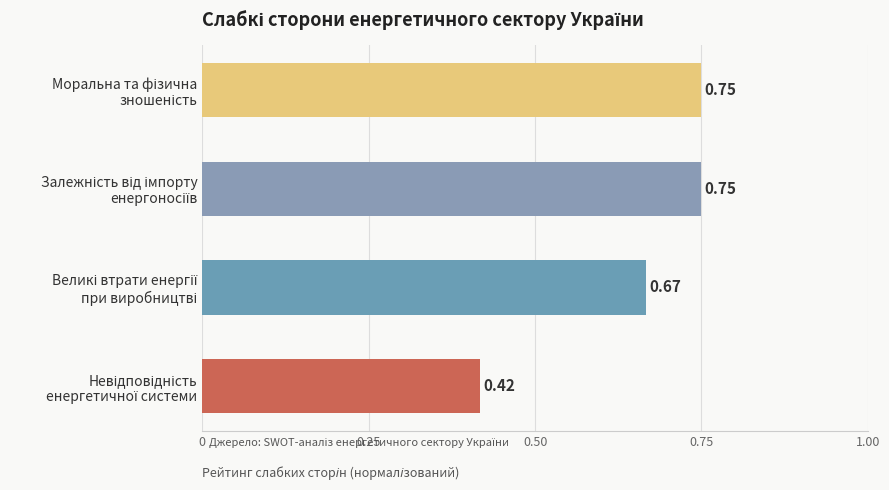

What is the average value?

0.6